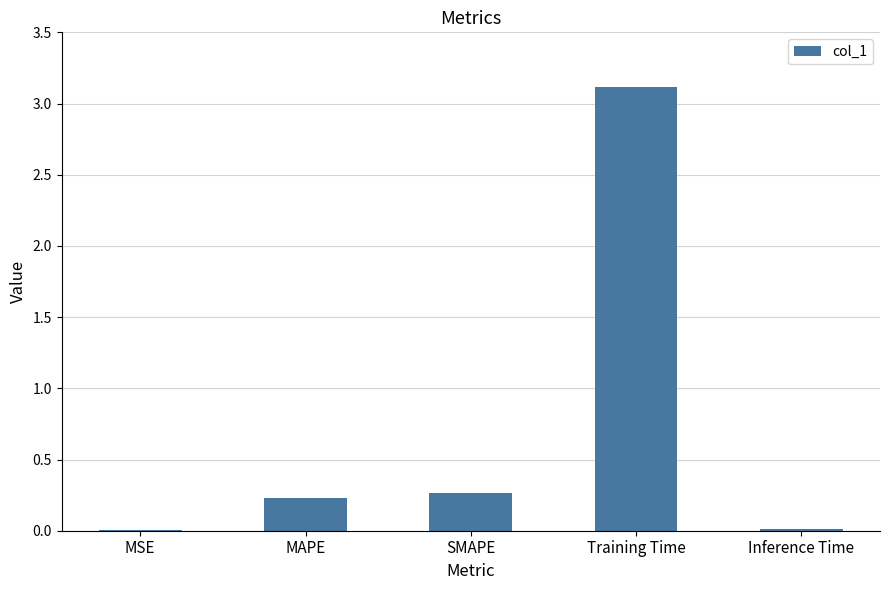

The chart shows a value of 0.2 at MAPE. True or false?

True